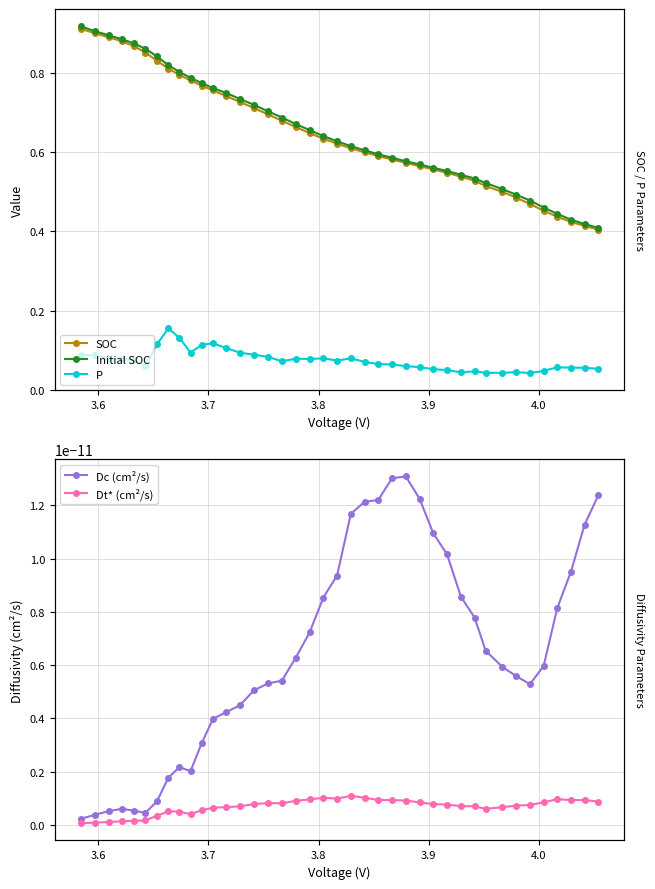

What are all the series names shown in the legend?

SOC, Initial SOC, P, Dc (cm²/s), Dt* (cm²/s)